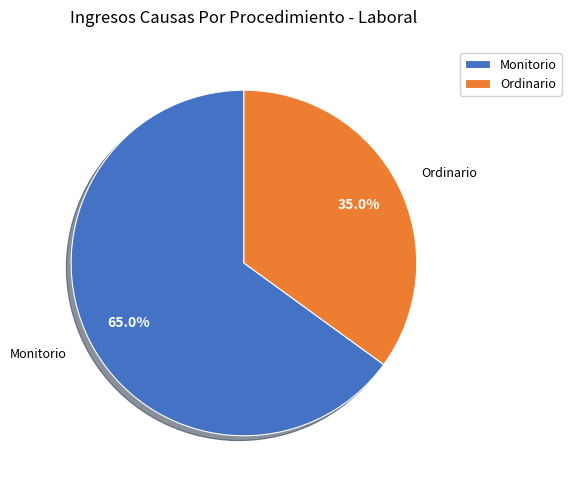

What percentage do Ordinario and Monitorio together represent?

100.0%